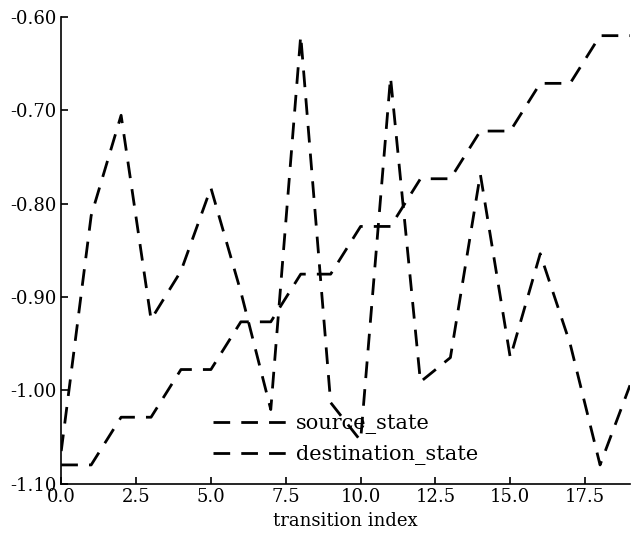

True or false: source_state and destination_state cross at least once.

True